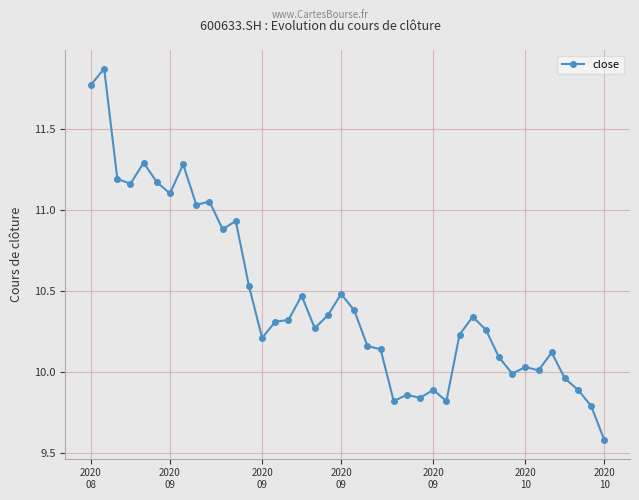

What is the difference between the maximum and minimum values?

2.3